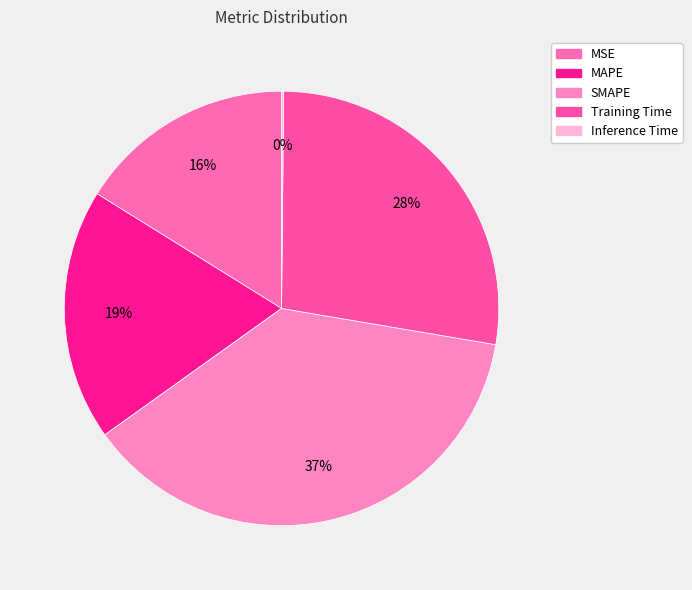

What is the smallest slice in the pie chart?

Inference Time